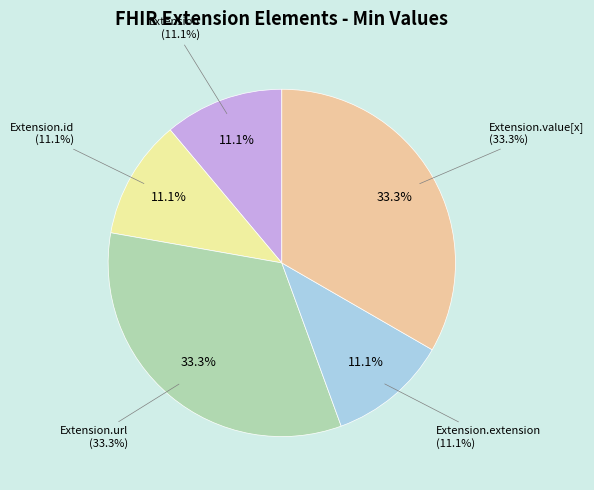

Does any single category account for the majority?

No